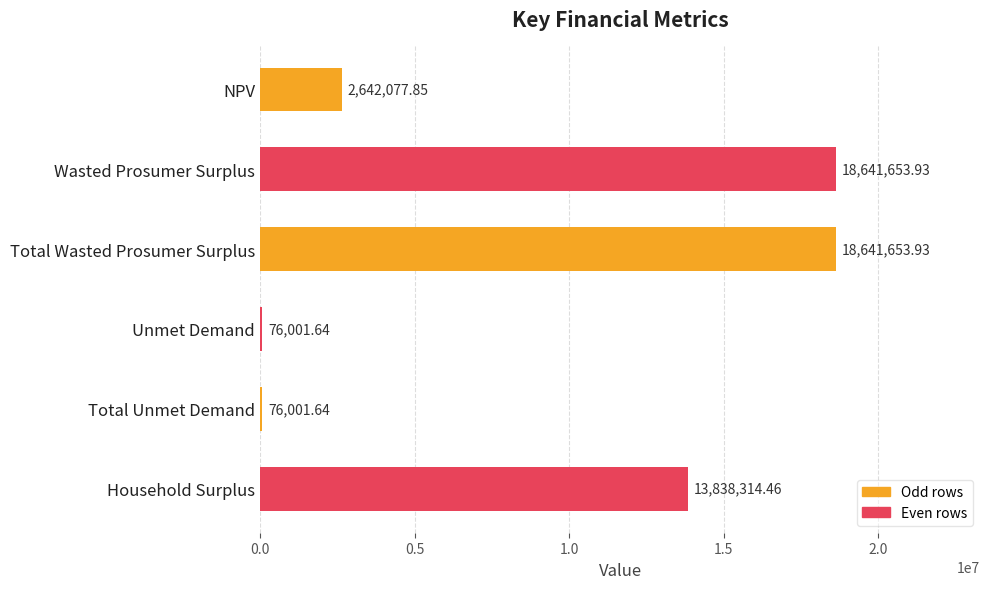

How many bars are there in total?

6